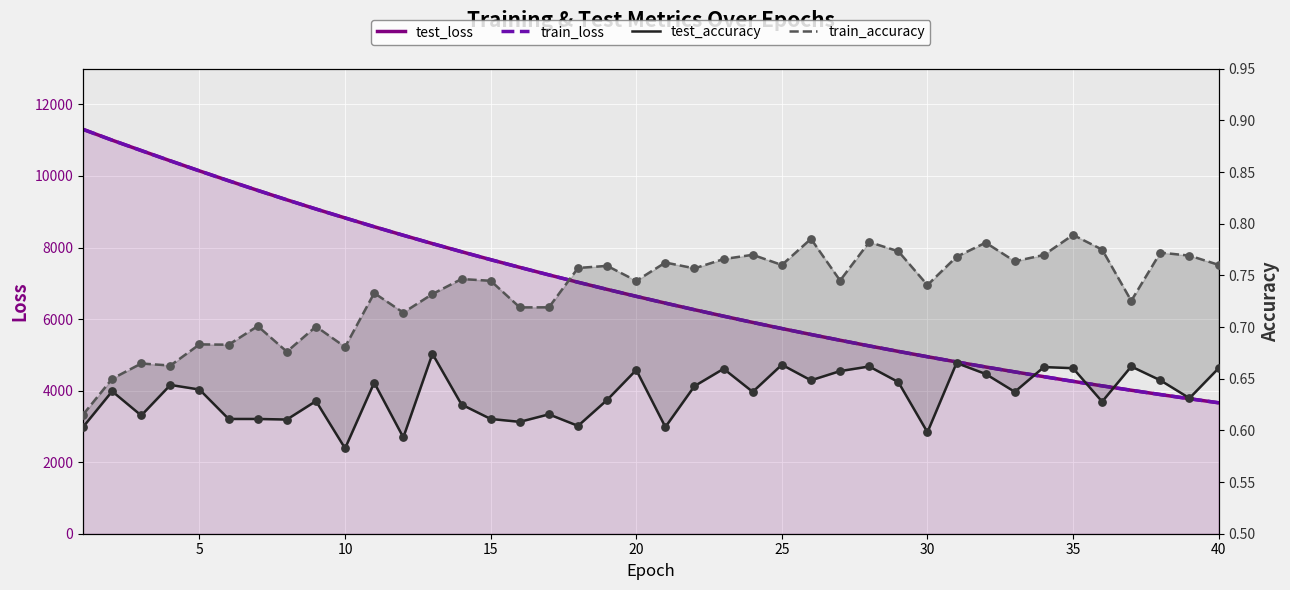

What are all the series names shown in the legend?

test_loss, train_loss, test_accuracy, train_accuracy